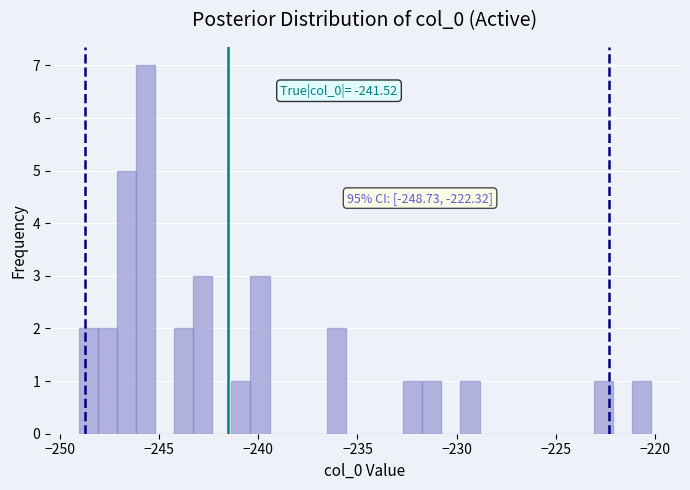

Around what value on the x-axis is the tallest bar? Give the approximate position of its centre, as read against the axis.

-245.5